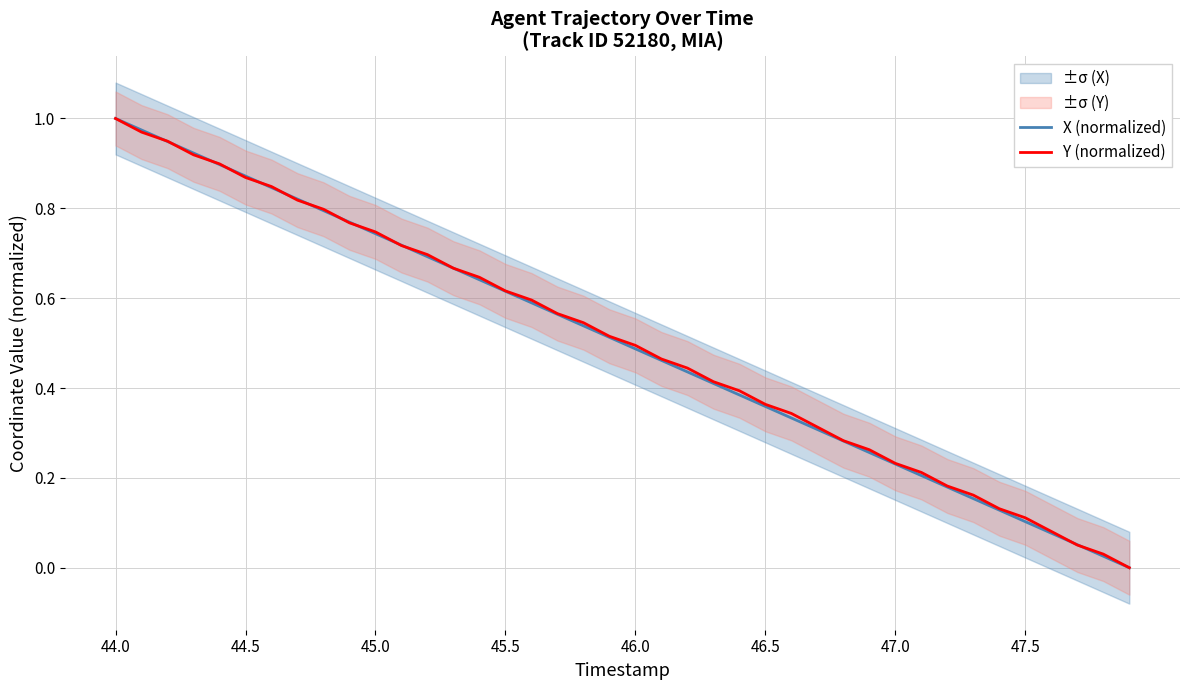

Which category has the highest value in the Y (normalized) series?

44.0